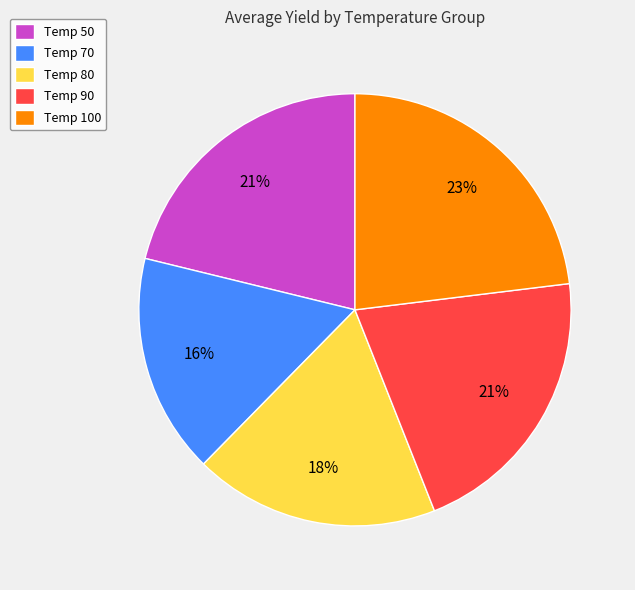

Is there any slice that represents more than half of the pie?

No